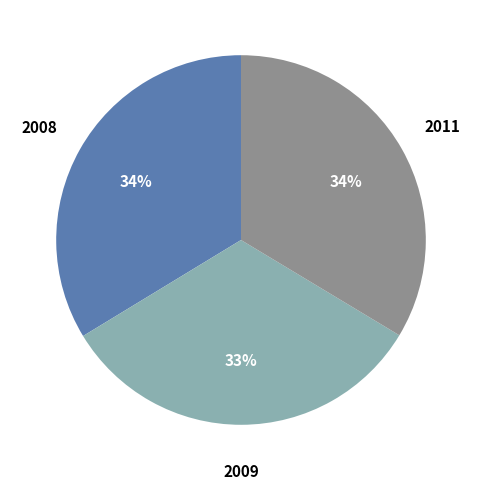

How many segments does this pie chart have?

3